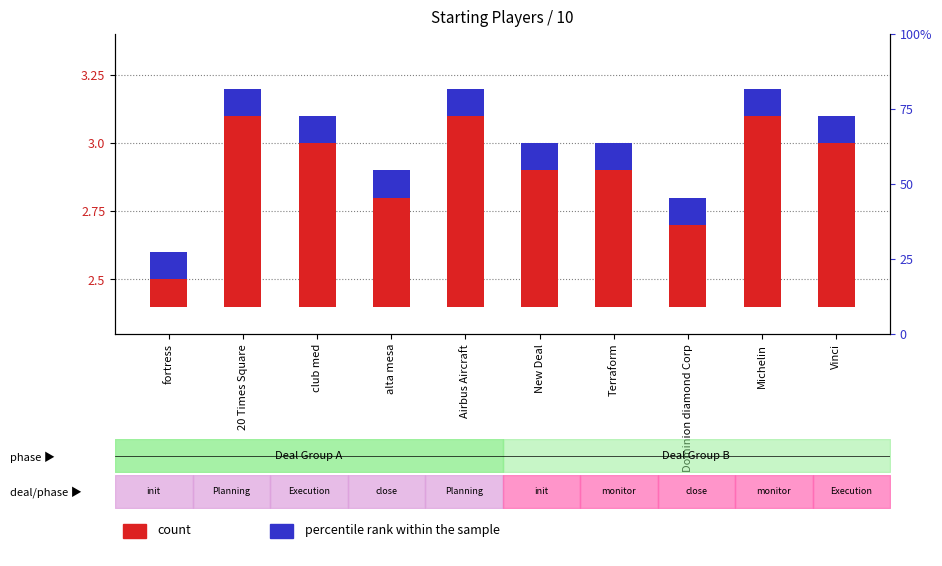

The percentile rank within the sample series shows 0.1 at Terraform. True or false?

False